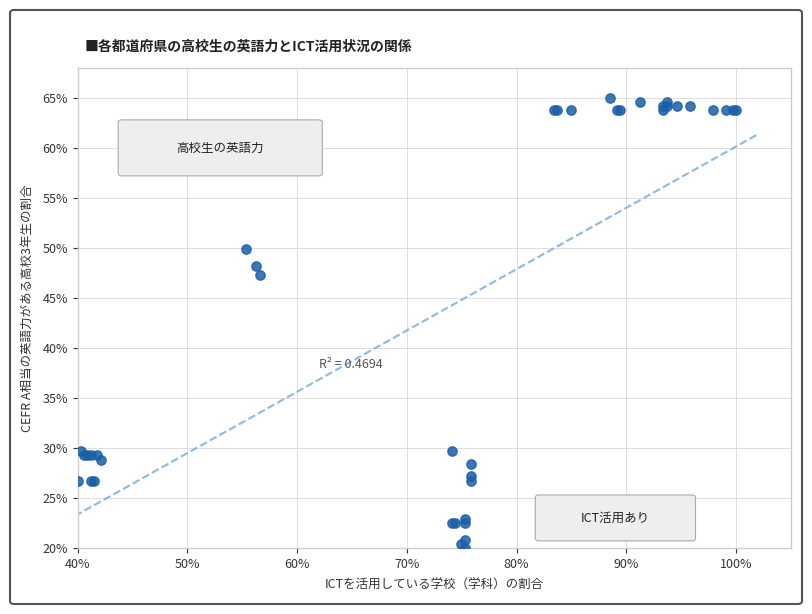

What Y value in the scatter plot is closest to 42?

47.3